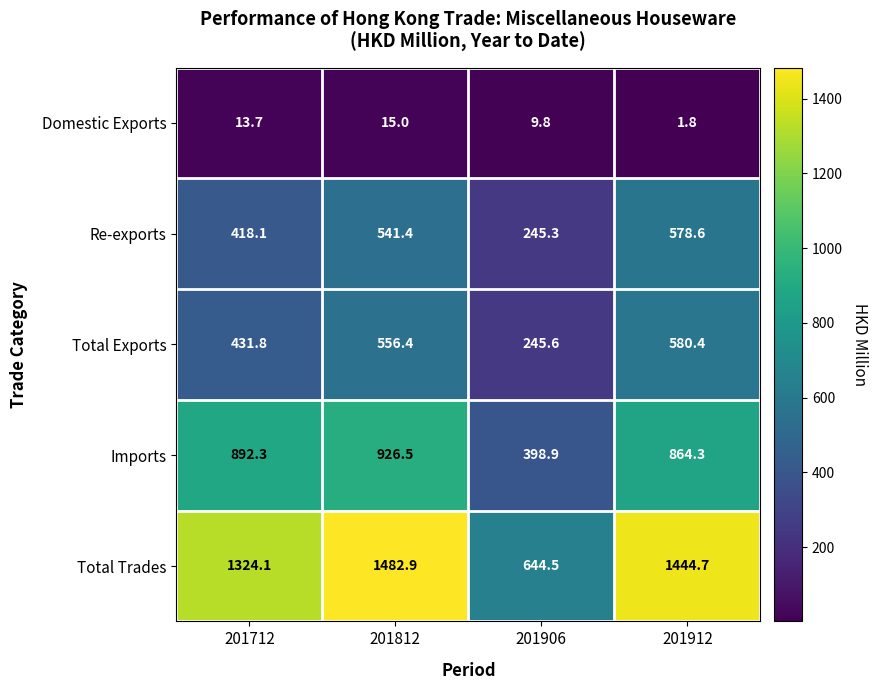

What is the sum of all Imports values?

3082.0